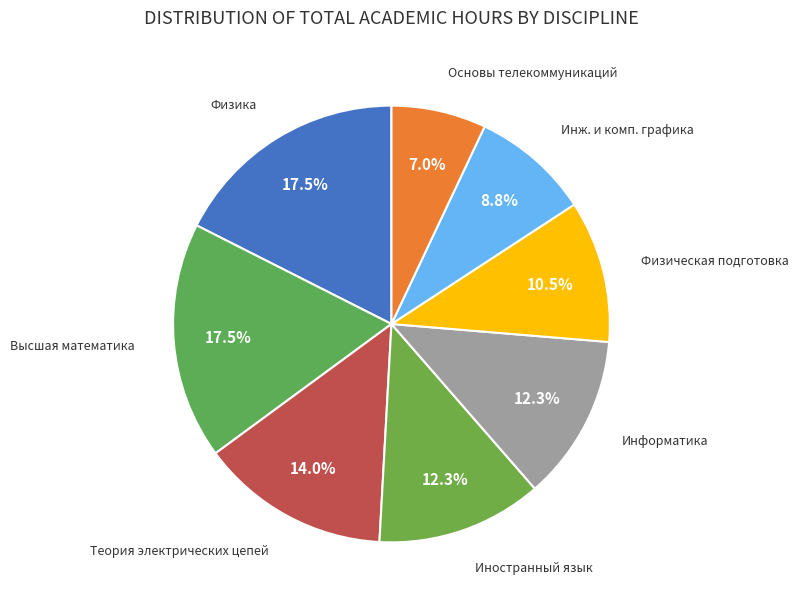

Which slice is the smallest?

Основы телекоммуникаций